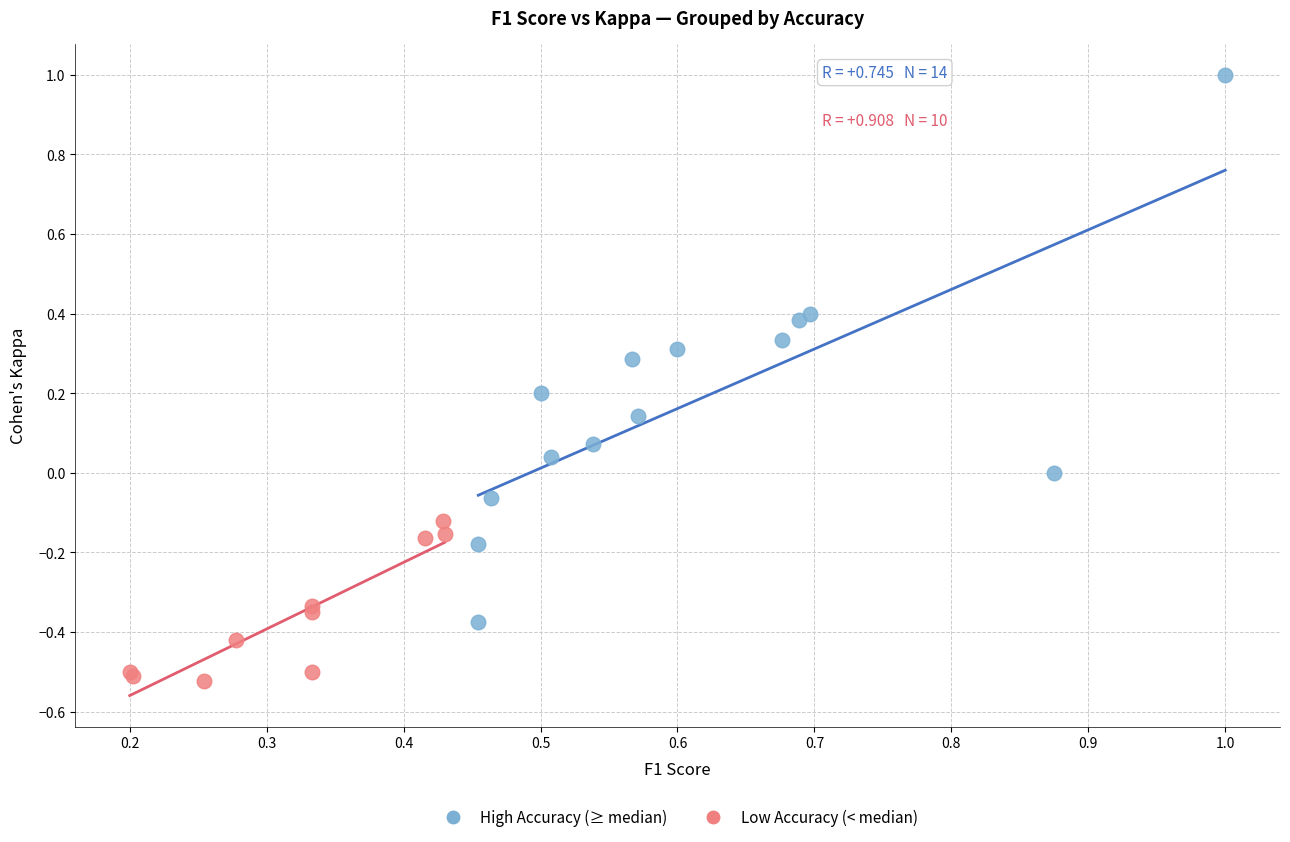

Which series has the largest Y range (max minus min)?

High Accuracy (≥ median)